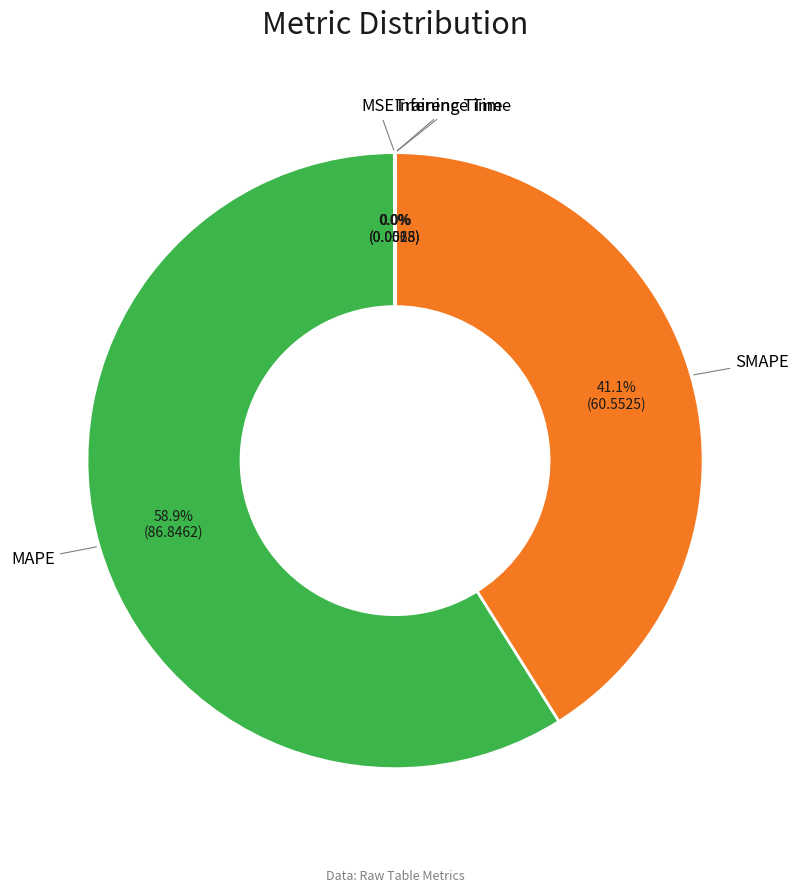

To the nearest percent, what is the average slice percentage?

20%